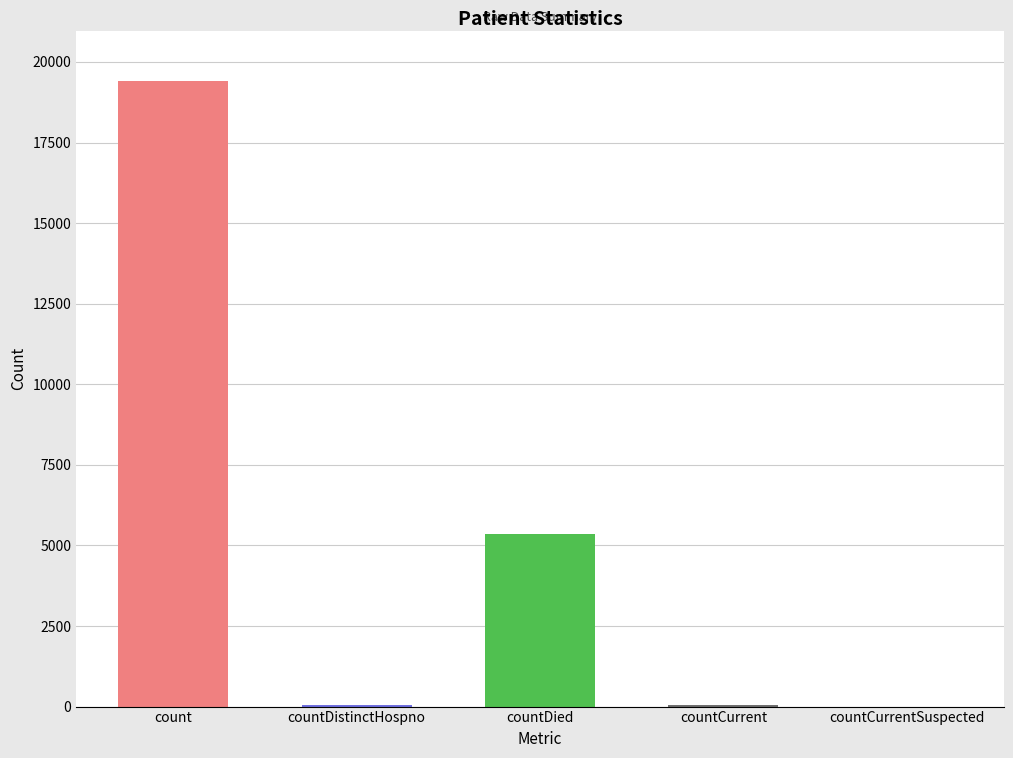

At which category does the chart reach its minimum across all series?

countCurrentSuspected